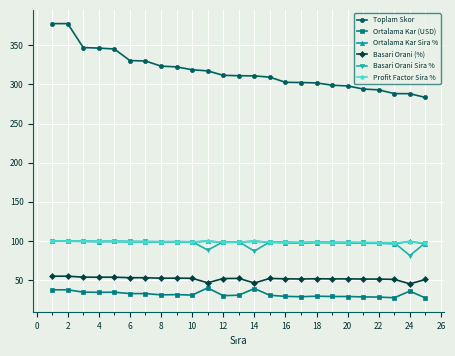

True or false: Basari Orani (%) and Toplam Skor intersect in this chart.

False